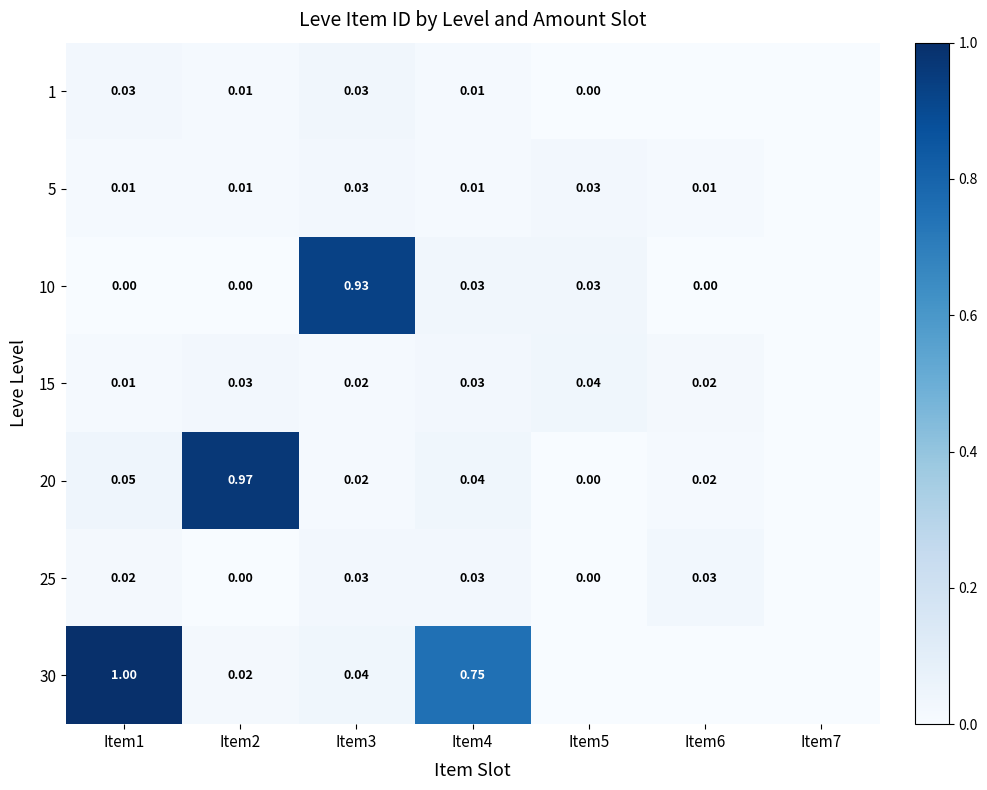

How many data points in 15 are above 0?

6